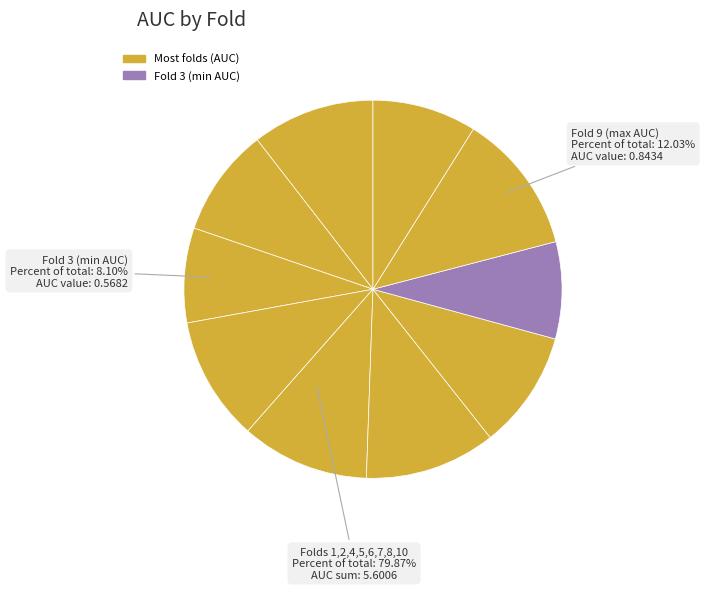

What is the smallest slice in the pie chart?

Fold 3